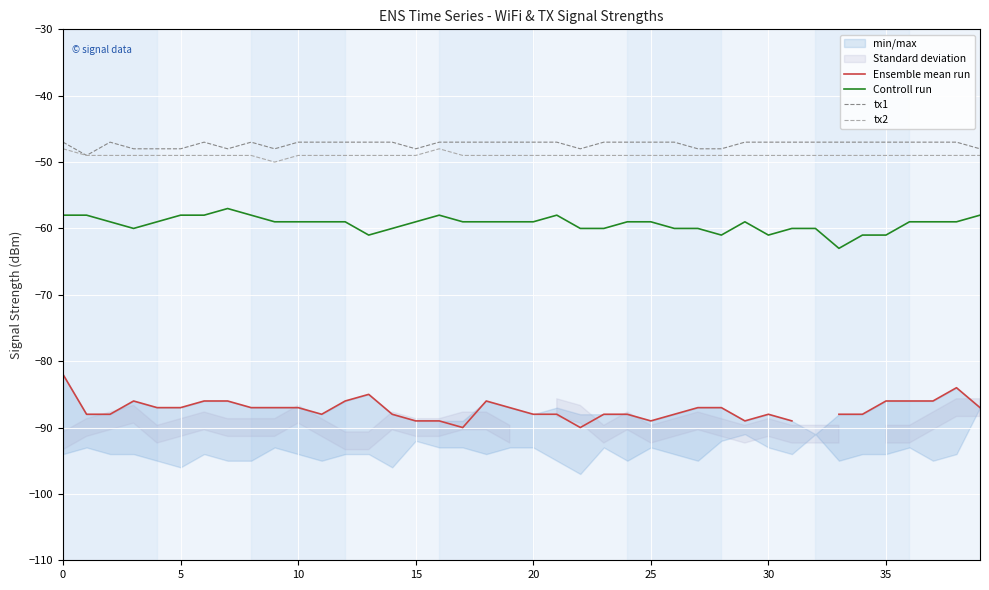

True or false: tx1 and Controll run cross at least once.

False